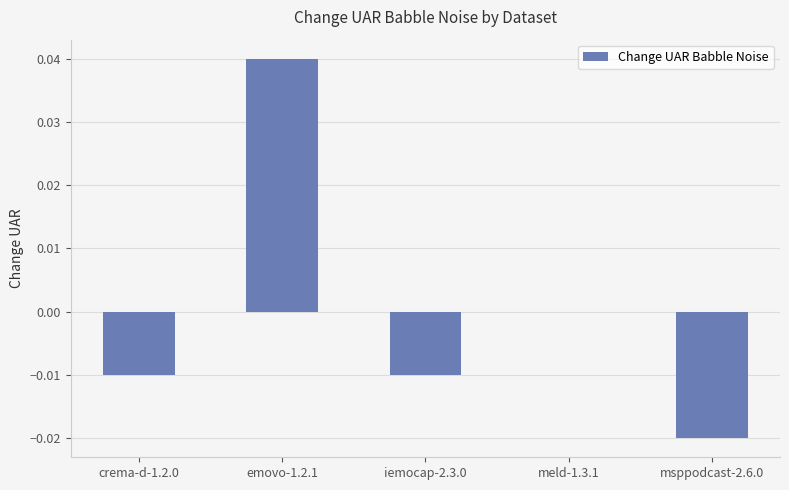

The value at emovo-1.2.1 is 0.1. True or false?

False